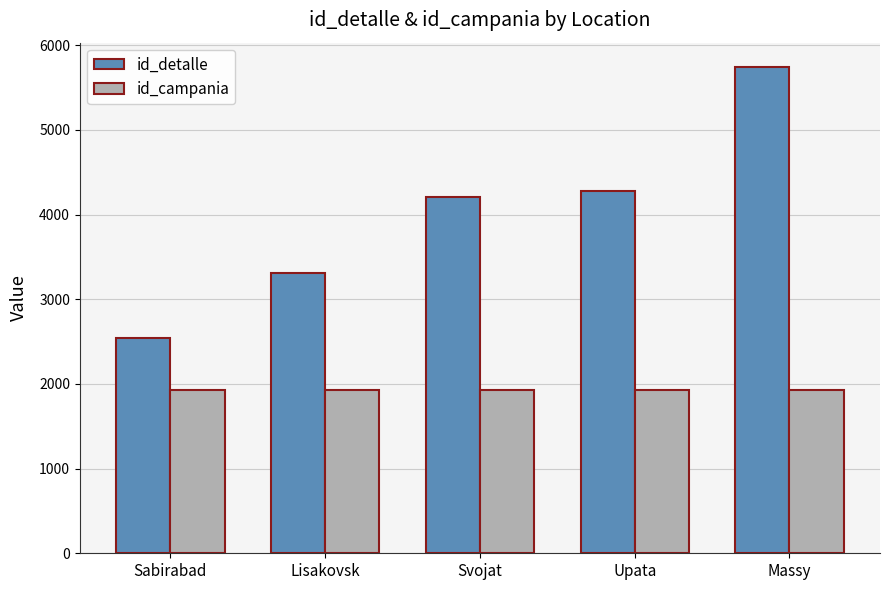

How many groups of bars are there?

5